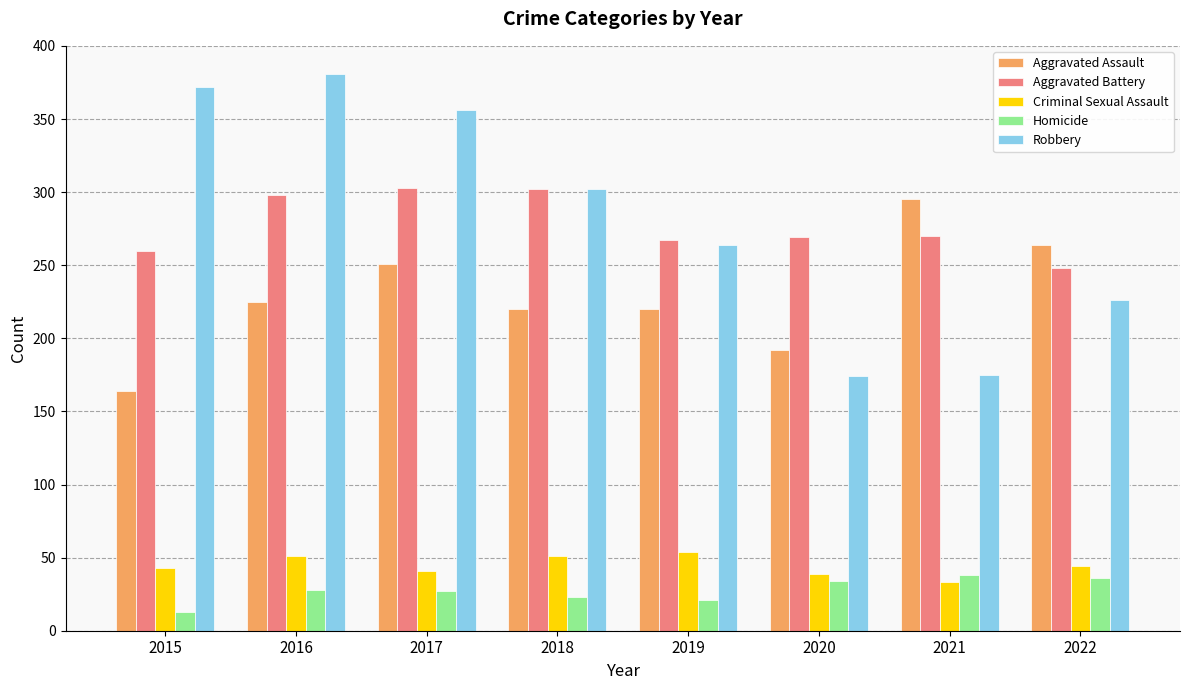

Rank the series at 2015 from lowest to highest value.

Homicide, Criminal Sexual Assault, Aggravated Assault, Aggravated Battery, Robbery